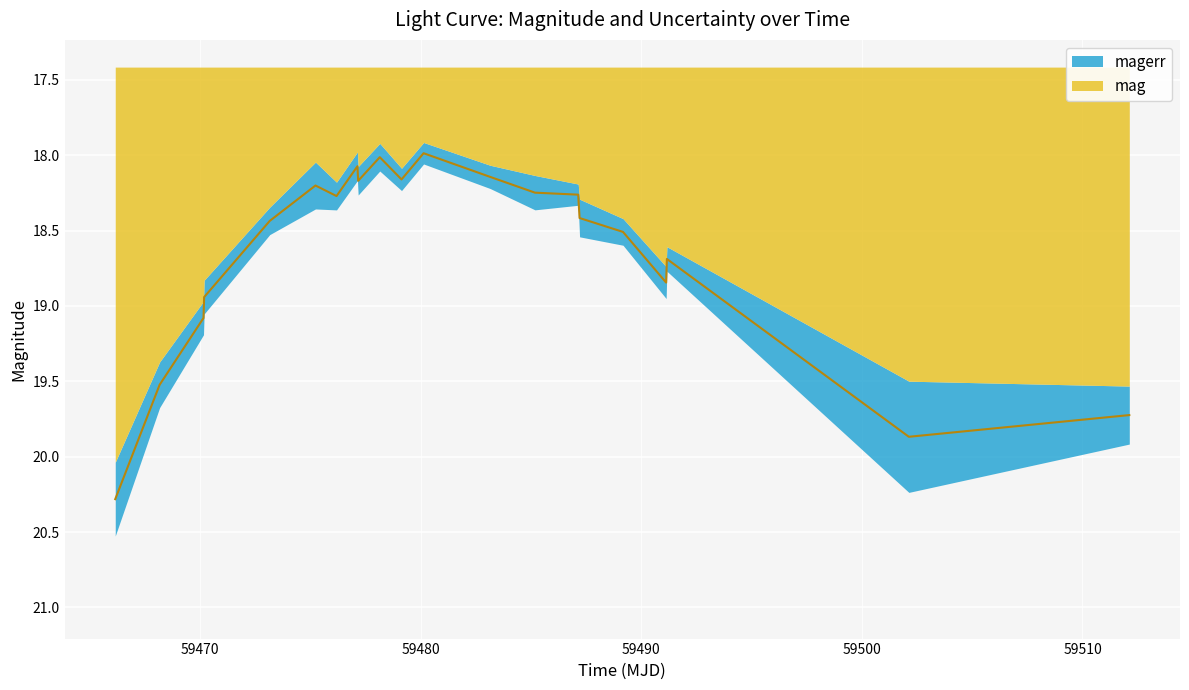

What is the minimum value shown in the chart?

18.0